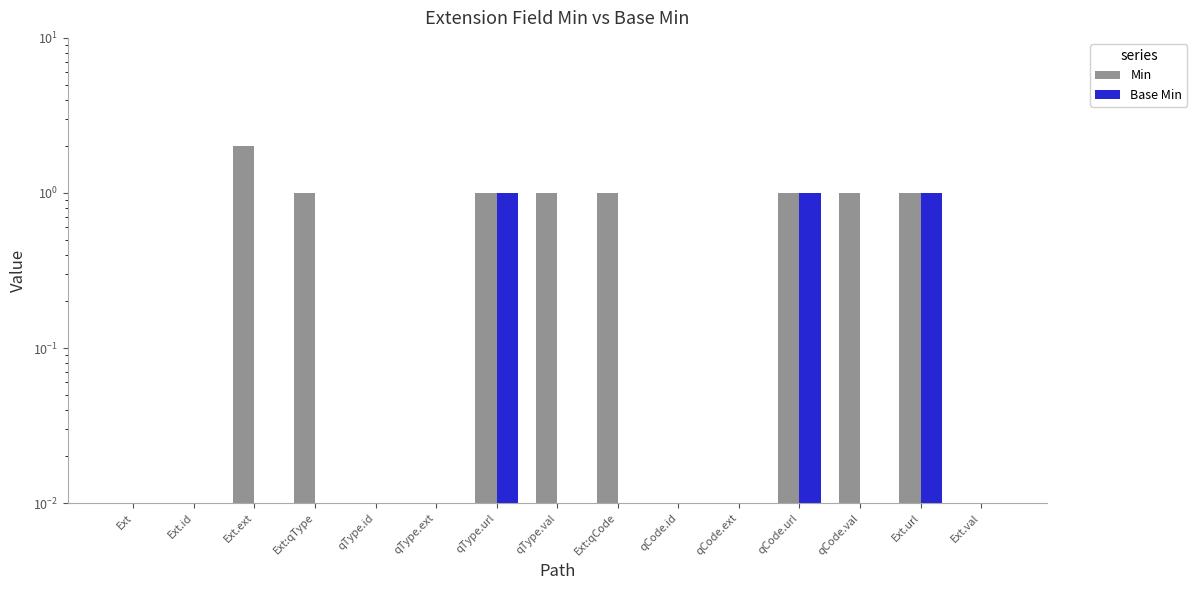

List the series in order of their peak value, highest first.

Min, Base Min